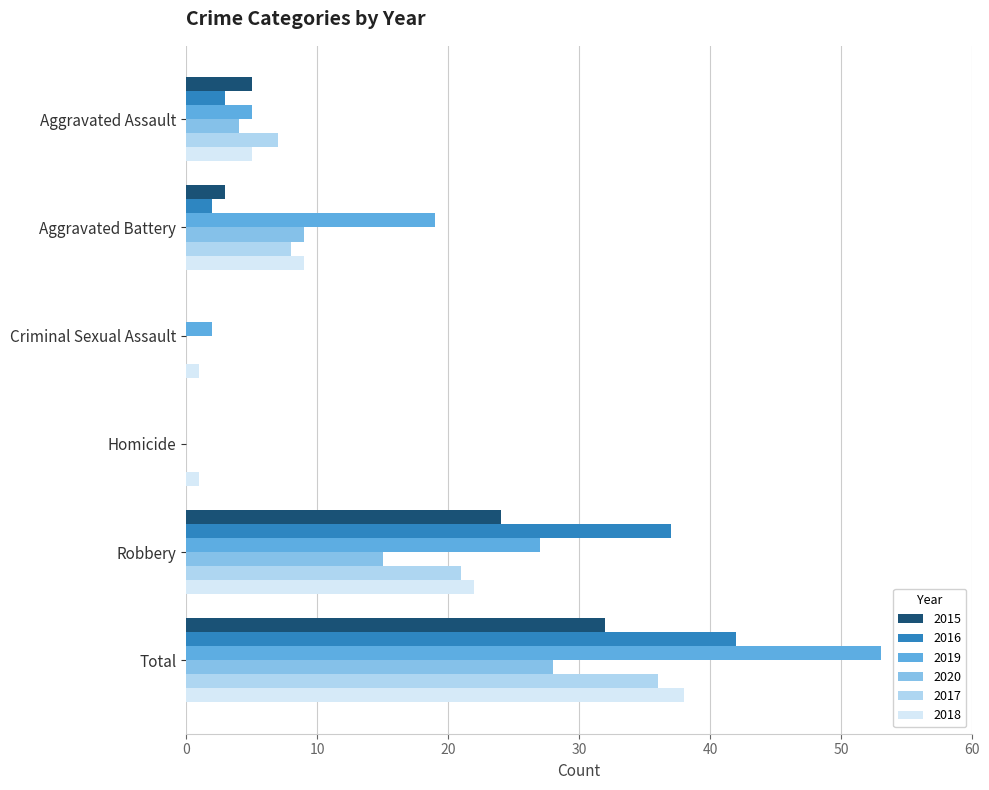

At which label is 2019 closest to 26?

Robbery